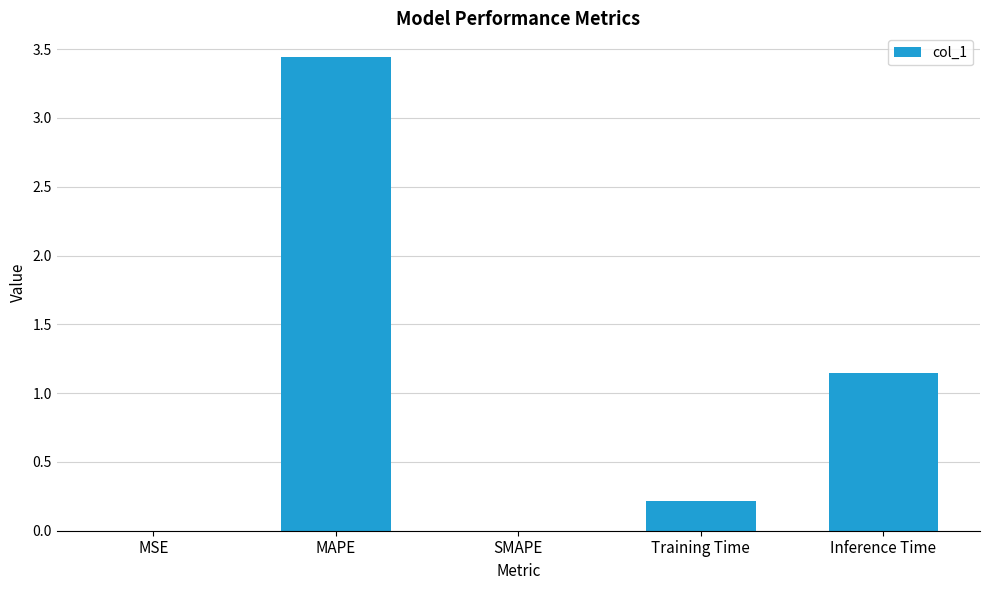

What is the change in value from MAPE to Inference Time?

-2.3